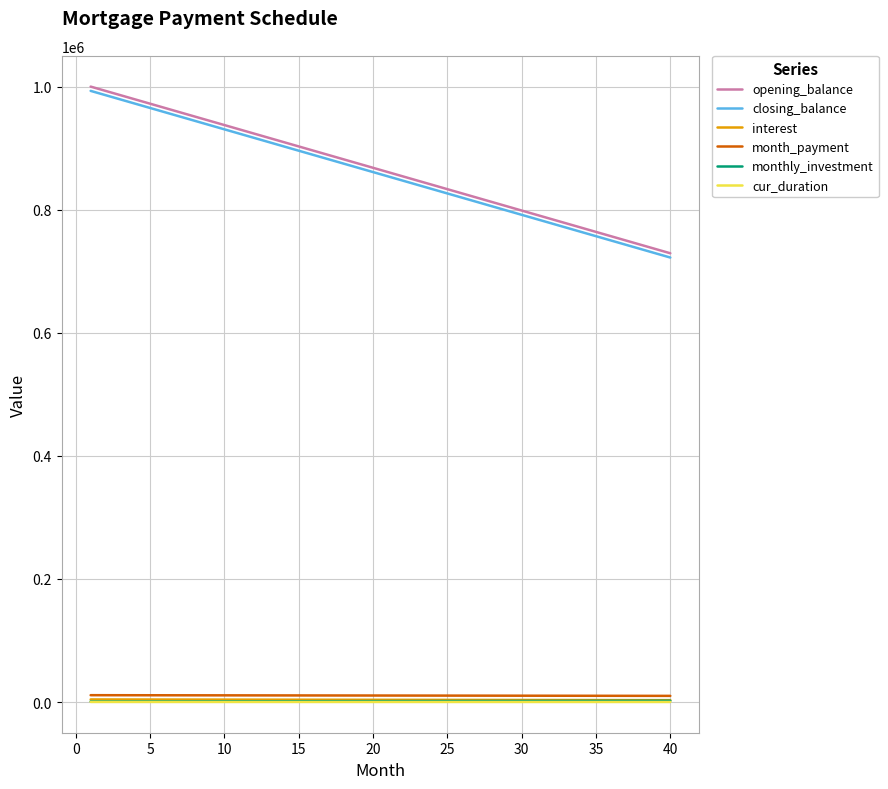

What is the greatest value displayed?

1000000.0